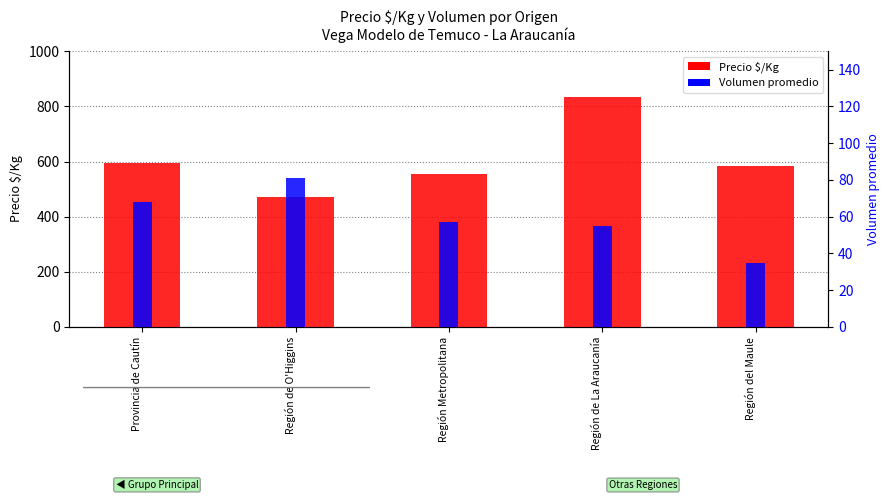

Rank the series by their maximum value, from highest to lowest.

Precio $/Kg, Volumen (promedio)